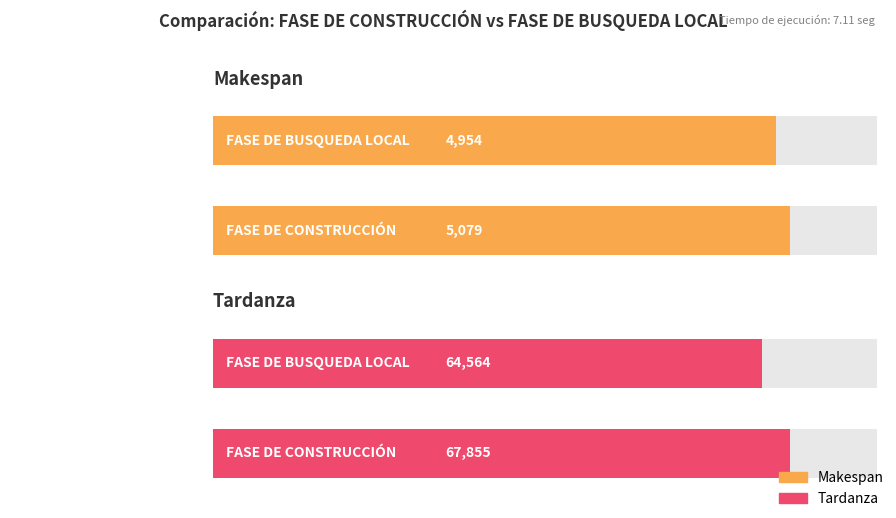

Are the bars horizontal?

Yes